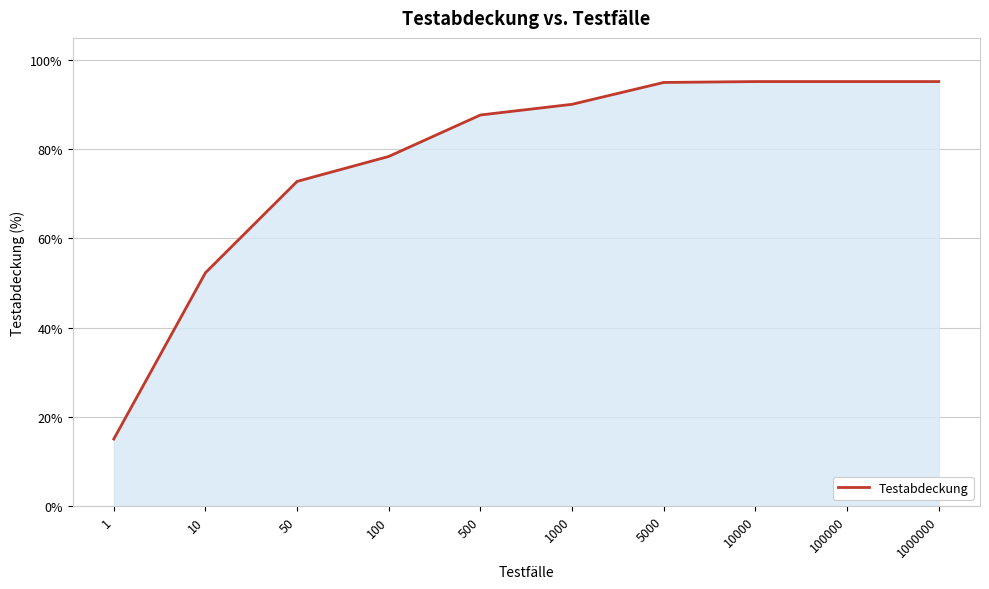

Which category has the lowest value across all series?

1